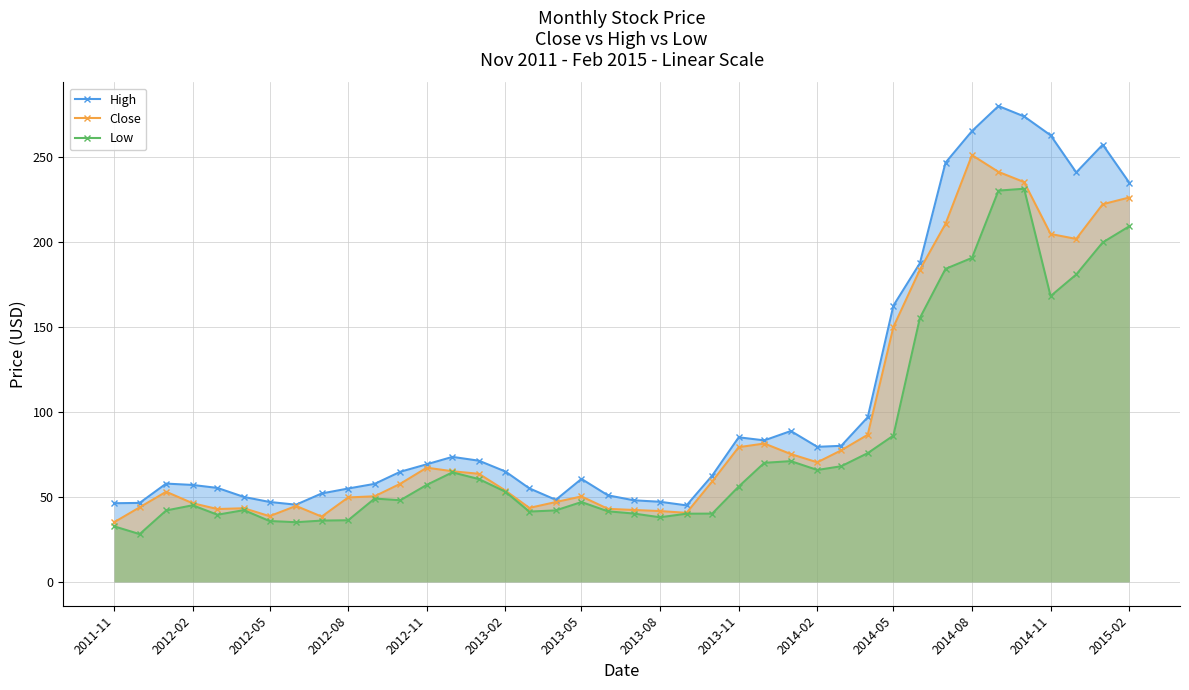

What is the maximum value for Close?

250.8